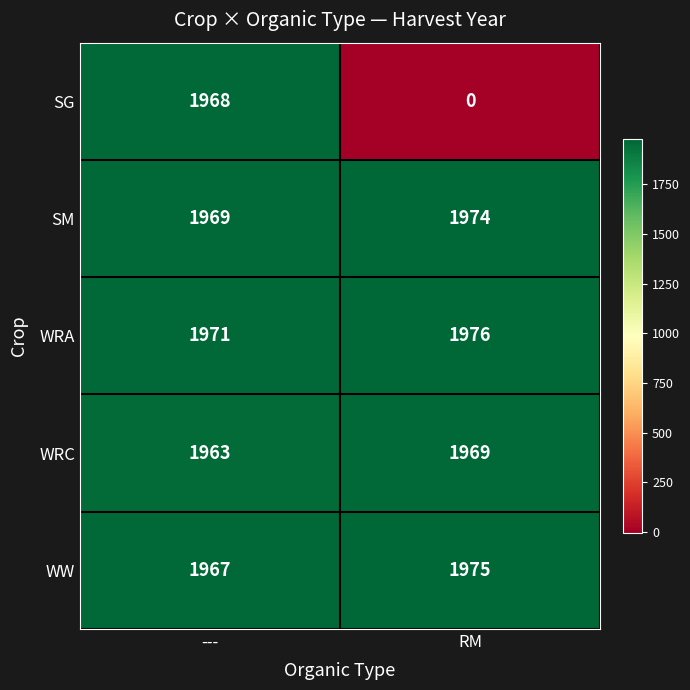

Reading left to right, list all the values displayed in this chart.

SG: ---=1968	RM=0
SM: ---=1969	RM=1974
WRA: ---=1971	RM=1976
WRC: ---=1963	RM=1969
WW: ---=1967	RM=1975